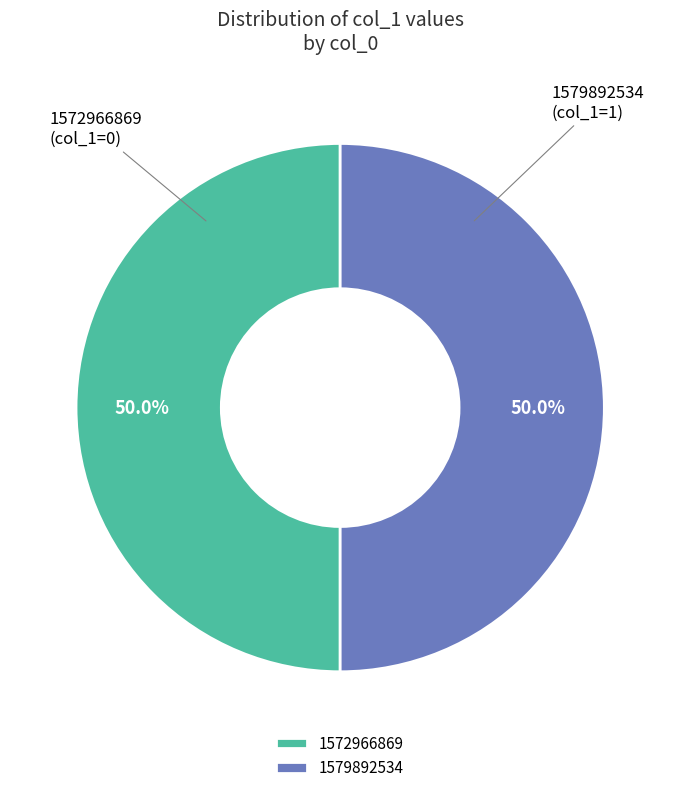

To the nearest percent, what is the combined percentage of 1572966869 and 1579892534?

100%